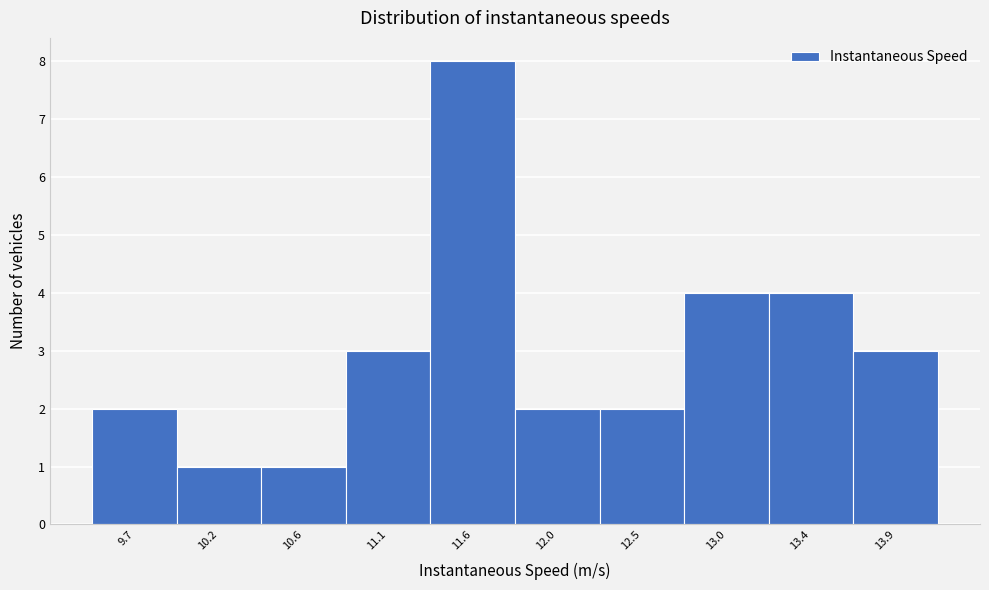

Reading left to right, list all the values displayed in this chart.

9.7=2	10.2=1	10.6=1	11.1=3	11.6=8	12.0=2	12.5=2	13.0=4	13.4=4	13.9=3